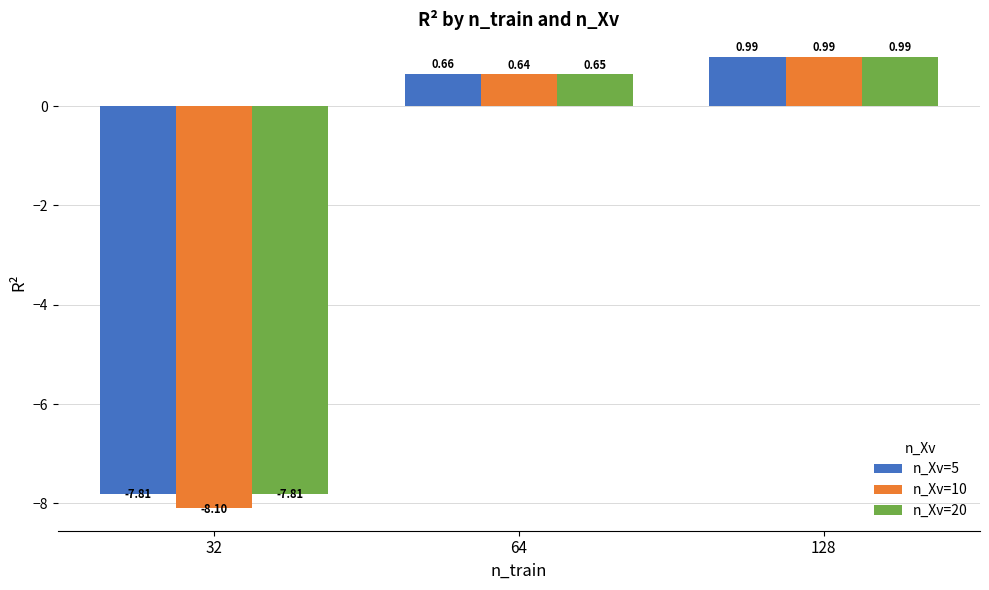

What is the spread (max minus min) of values at 32?

0.3